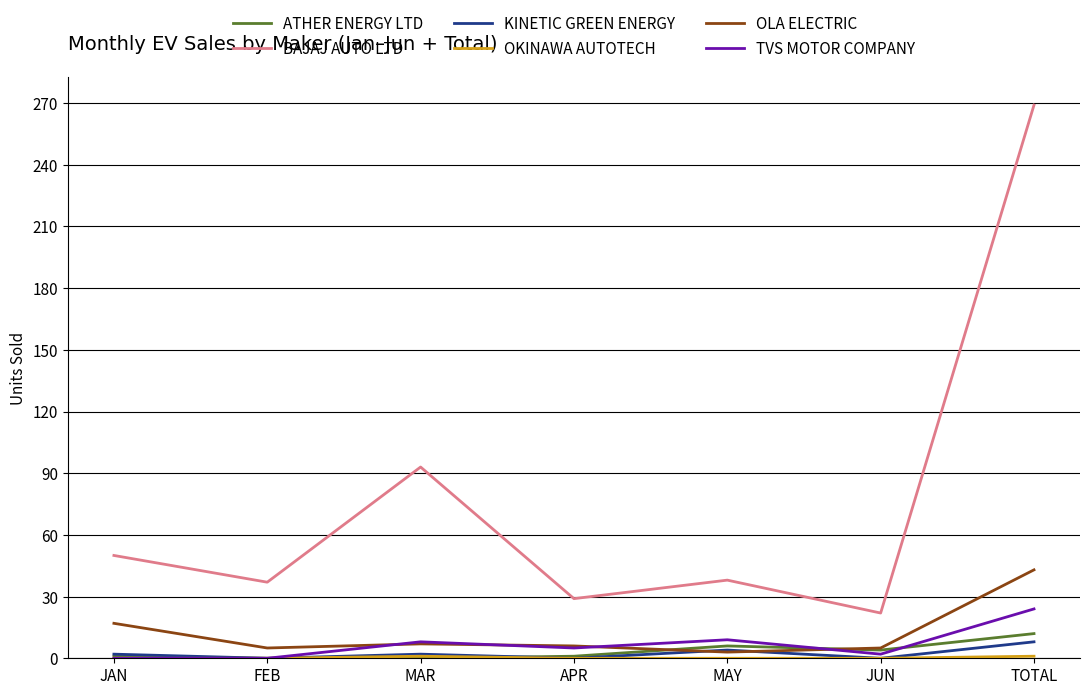

True or false: TVS MOTOR COMPANY and BAJAJ AUTO LTD cross at least once.

False